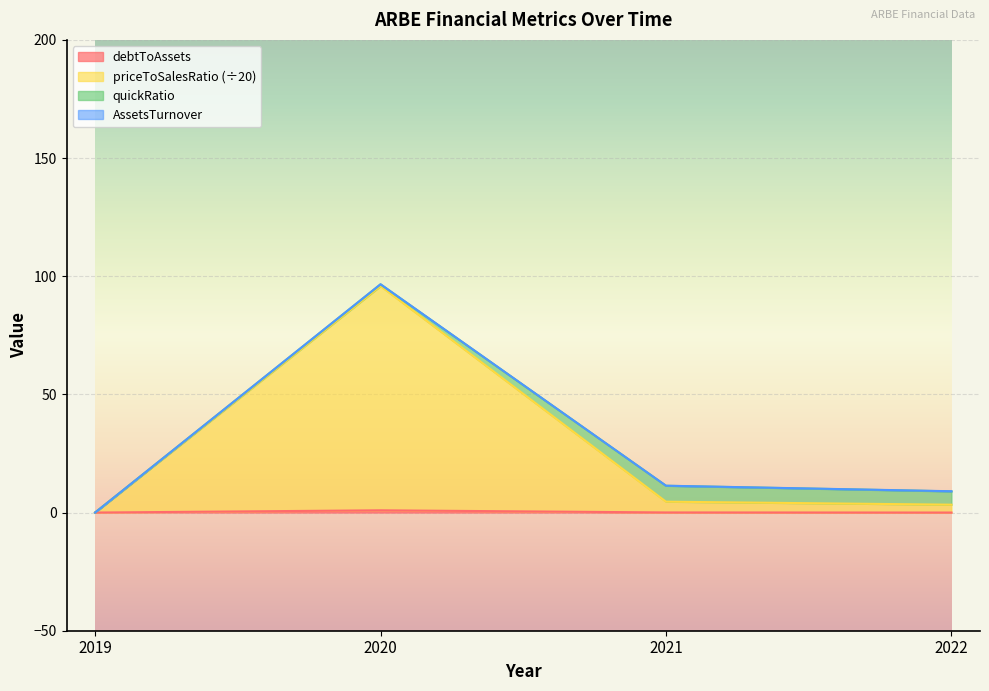

How many lines are shown in the chart?

4